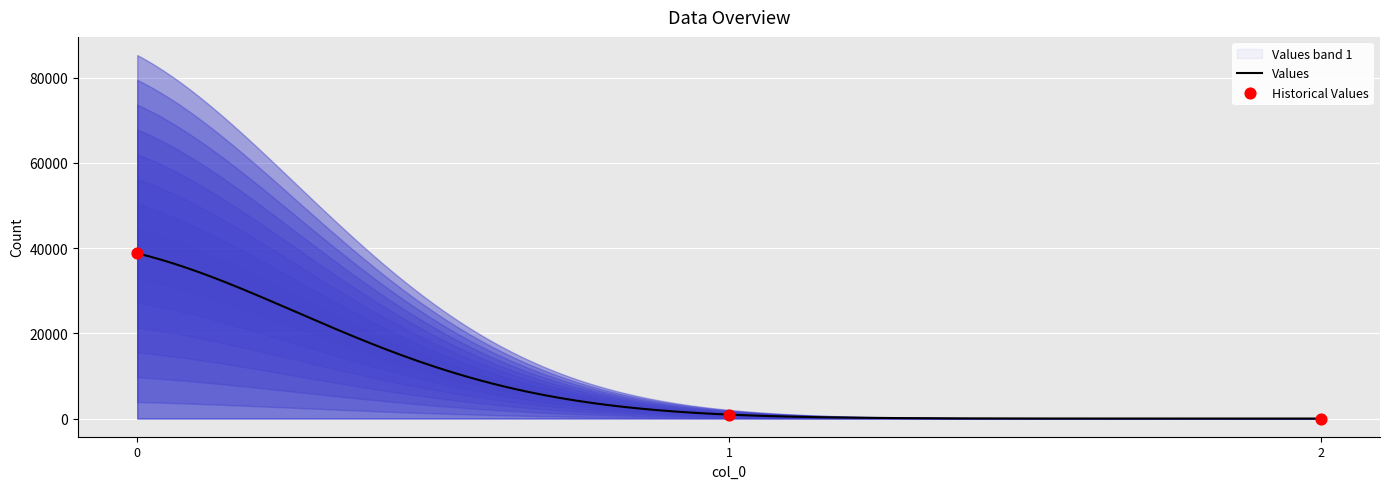

What is the change in value from 1 to 2?

-923.3